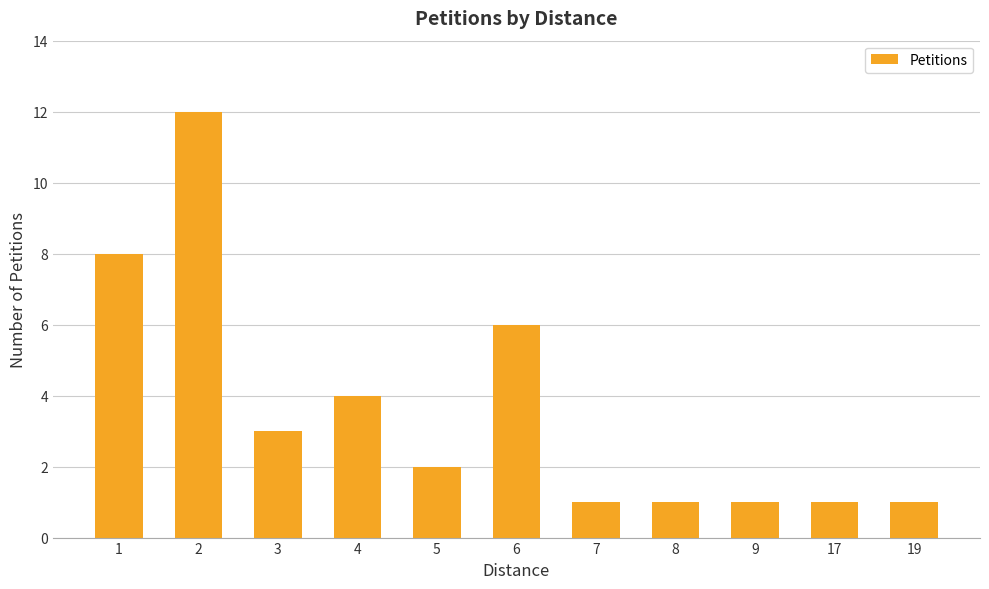

Is it true that the value at 17 is 2?

False